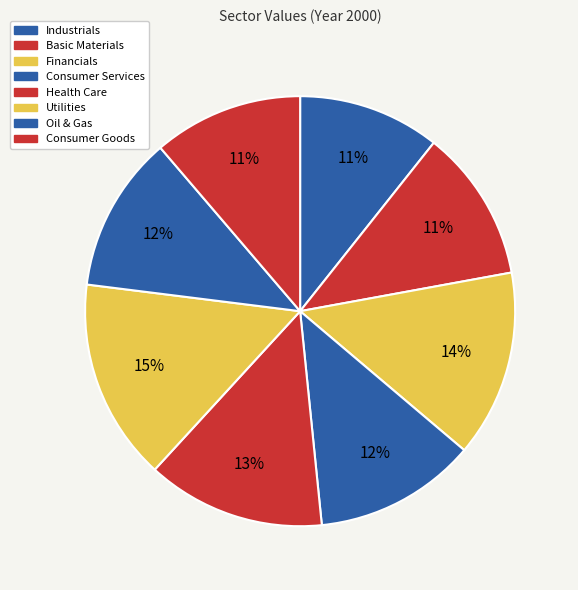

Is there any slice that represents more than half of the pie?

No